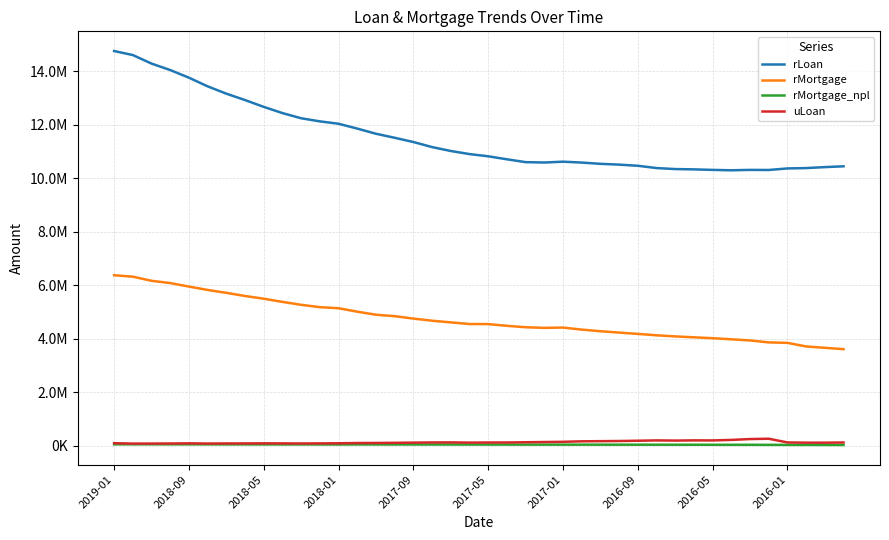

Is this an area chart (filled region under the line)?

No